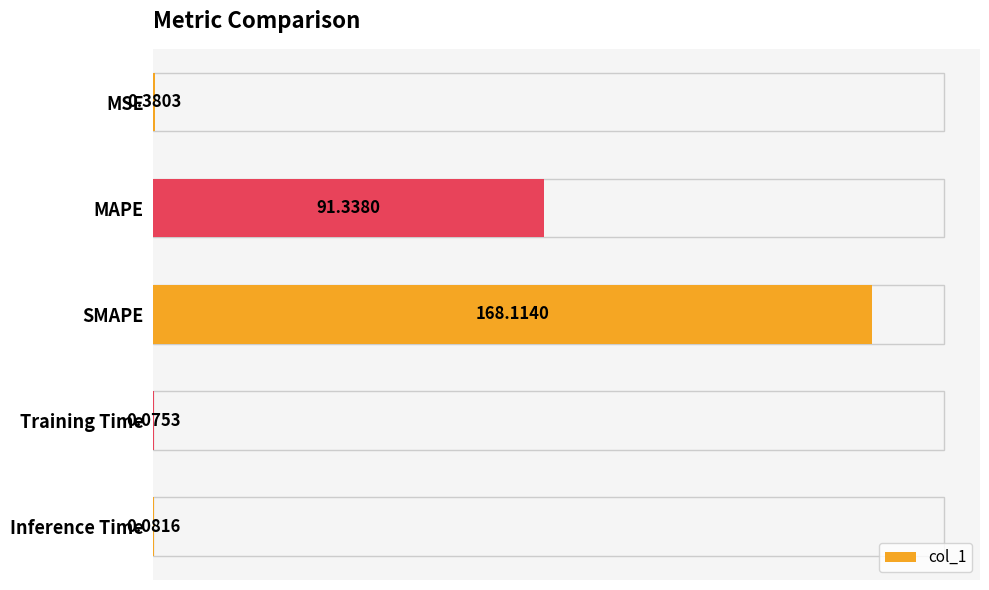

Which has a higher value, MAPE or MSE?

MAPE